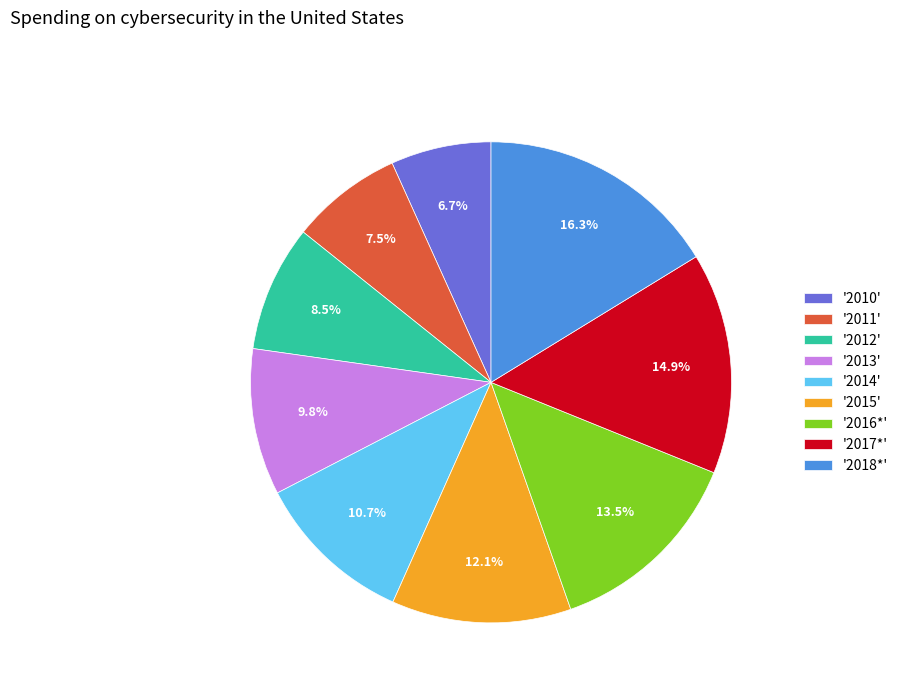

Rank the categories by value from highest to lowest.

'2018*', '2017*', '2016*', '2015', '2014', '2013', '2012', '2011', '2010'